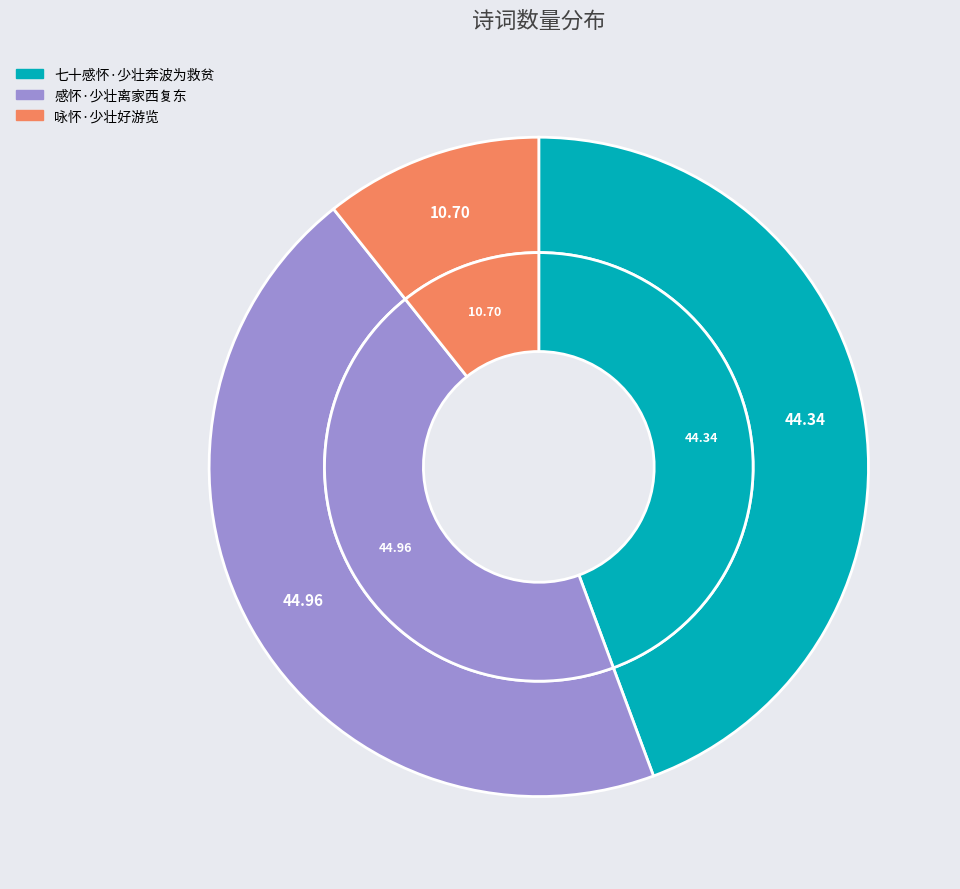

Between 七十感怀·少壮奔波为救贫 and 感怀·少壮离家西复东, which is larger?

感怀·少壮离家西复东